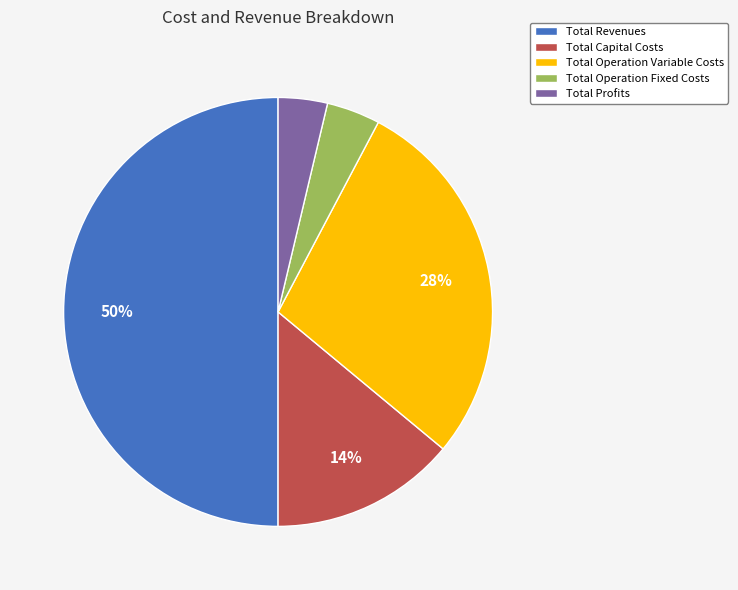

To the nearest percent, what is the combined percentage of Total Profits and Total Capital Costs?

18%